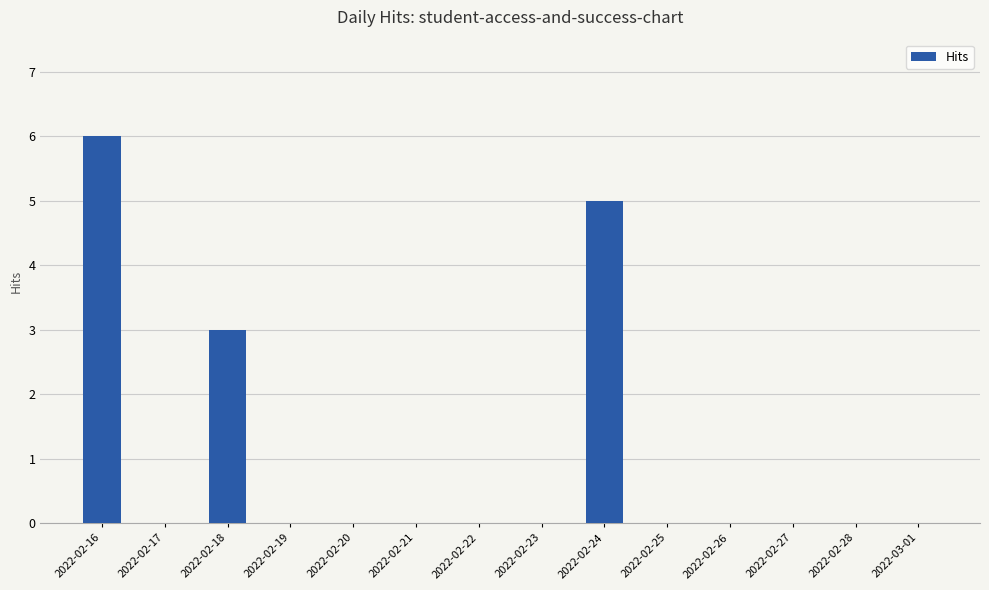

What is the sum of all values?

14